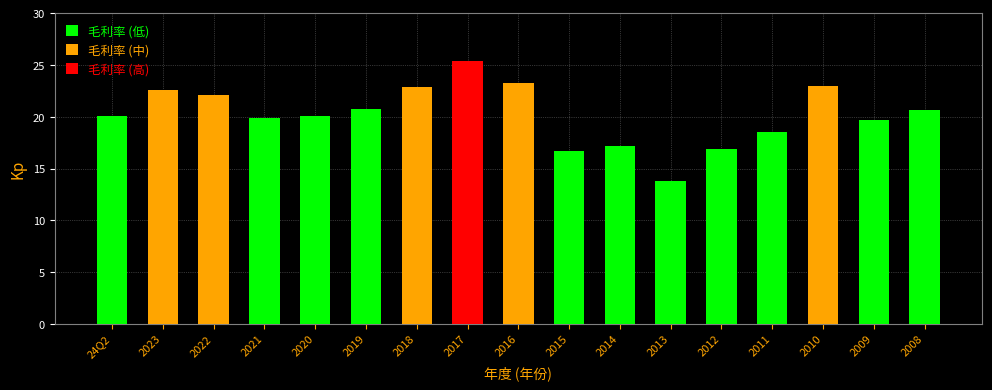

What is the greatest value displayed?

25.4